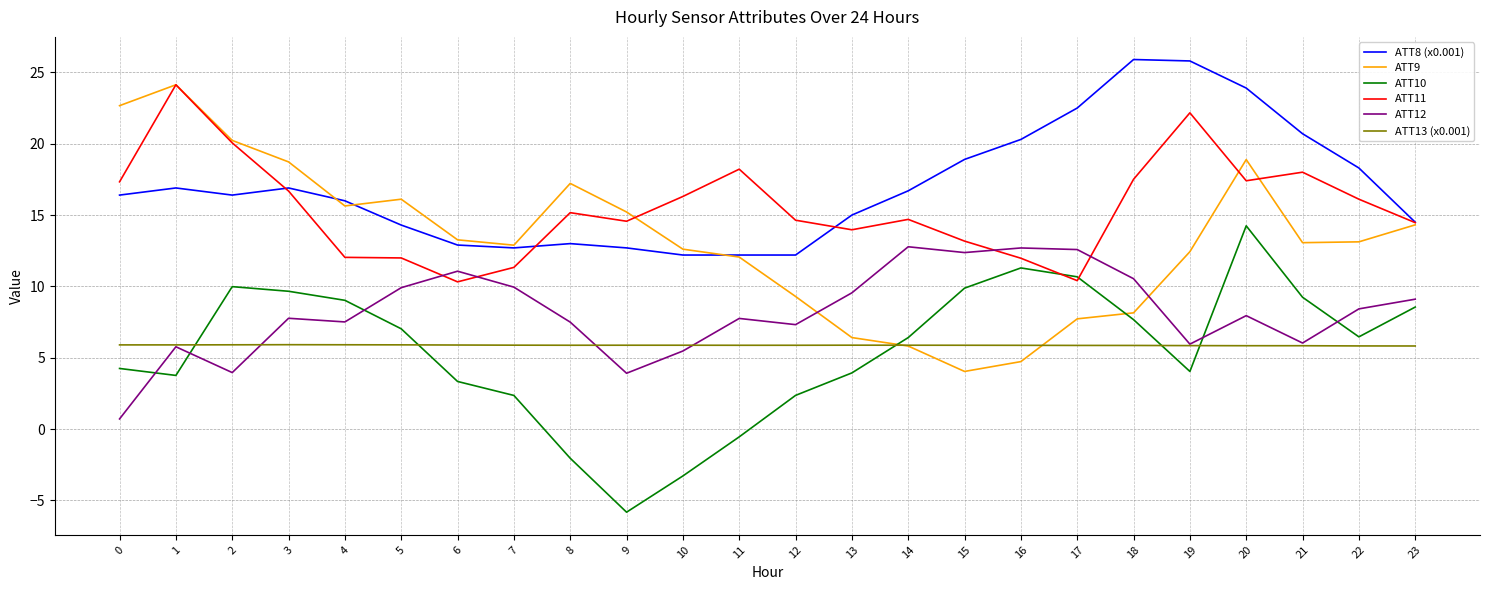

True or false: ATT13 (x0.001) and ATT8 (x0.001) cross at least once.

False